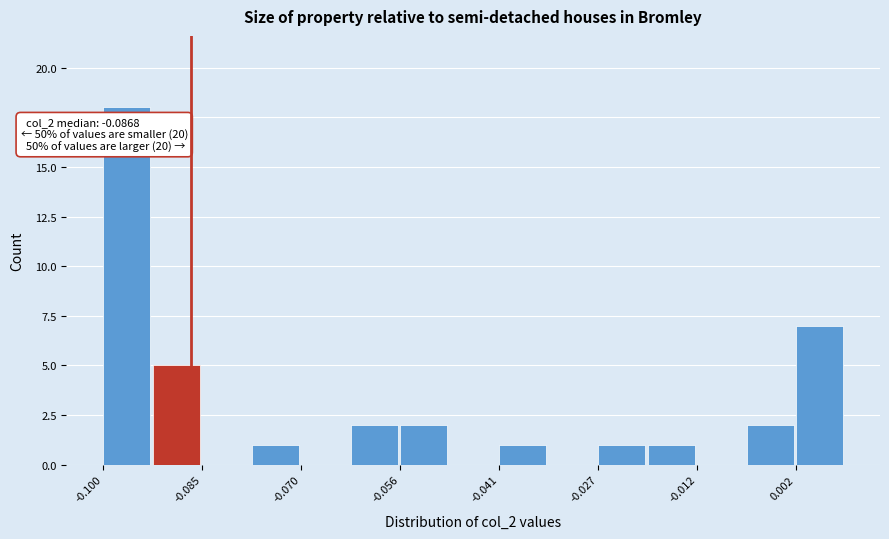

Around what value on the x-axis is the tallest bar? Give the approximate position of its centre, as read against the axis.

-0.096